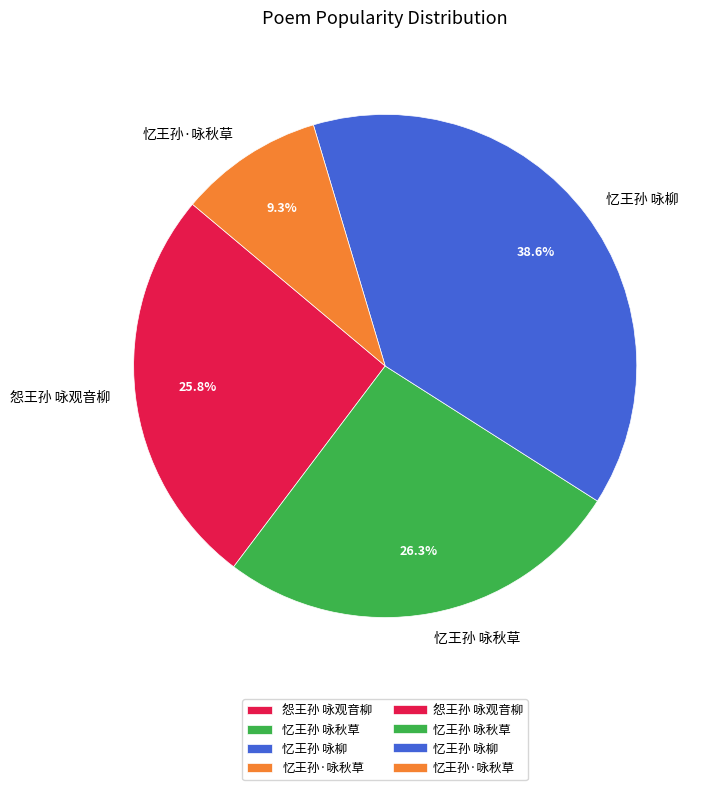

How many segments does this pie chart have?

4